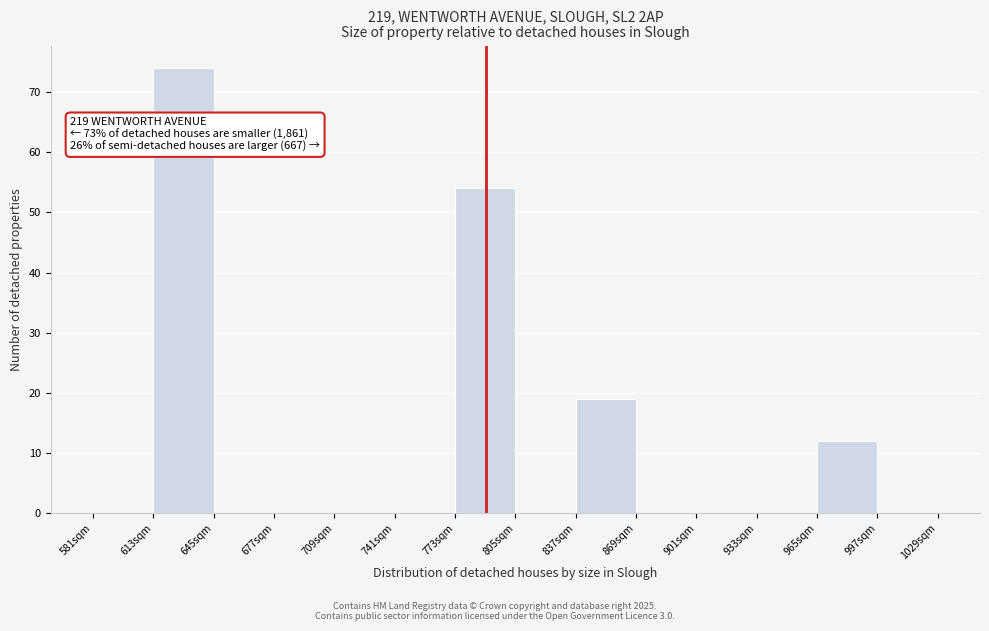

Which range on the x-axis has the tallest bar?

615 to 645